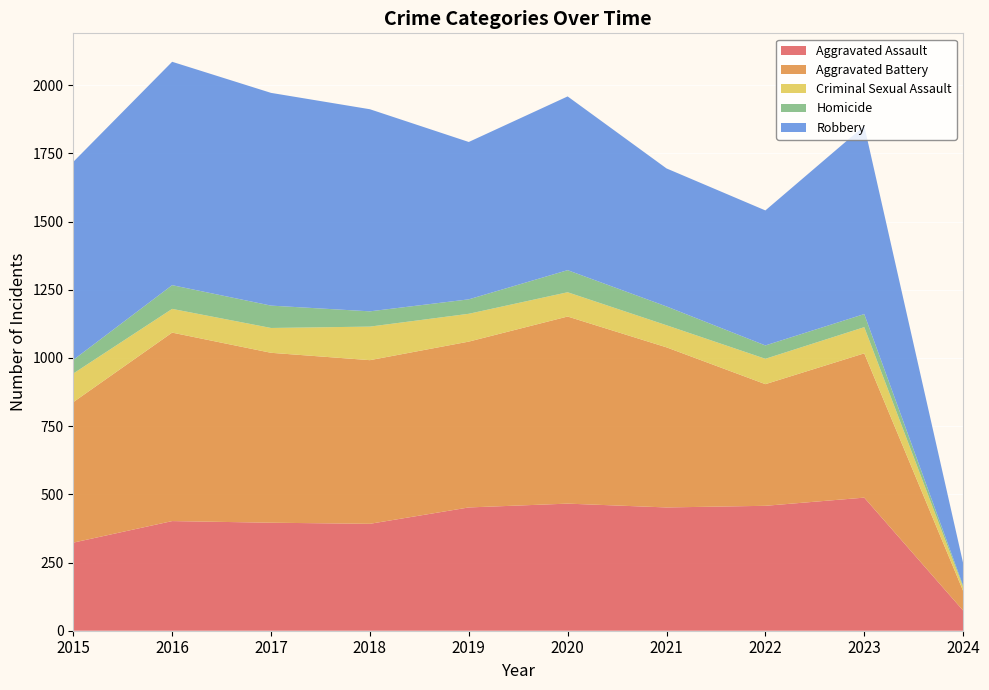

Reading left to right, transcribe all the data shown in this chart.

Aggravated Assault: 2015=323	2016=402	2017=396	2018=392	2019=452	2020=466	2021=452	2022=458	2023=488	2024=74
Aggravated Battery: 2015=515	2016=691	2017=623	2018=600	2019=608	2020=686	2021=587	2022=446	2023=529	2024=72
Criminal Sexual Assault: 2015=105	2016=87	2017=91	2018=123	2019=102	2020=89	2021=81	2022=93	2023=96	2024=14
Homicide: 2015=50	2016=87	2017=82	2018=56	2019=53	2020=81	2021=69	2022=49	2023=48	2024=5
Robbery: 2015=726	2016=819	2017=780	2018=741	2019=577	2020=637	2021=506	2022=495	2023=690	2024=83